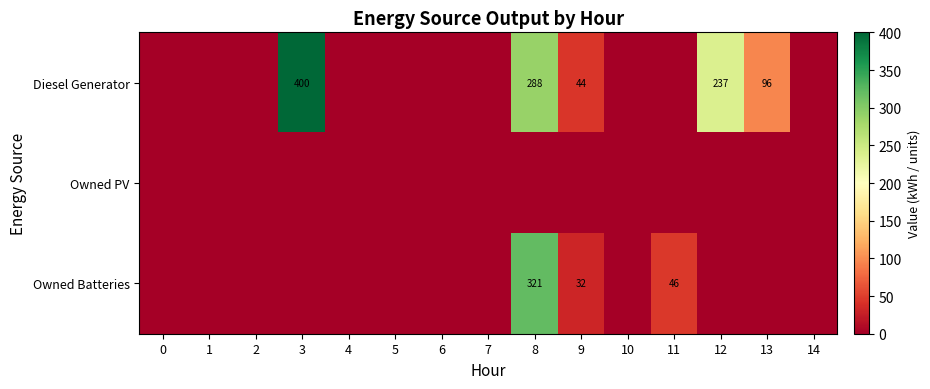

Which category has the highest value across all series?

3